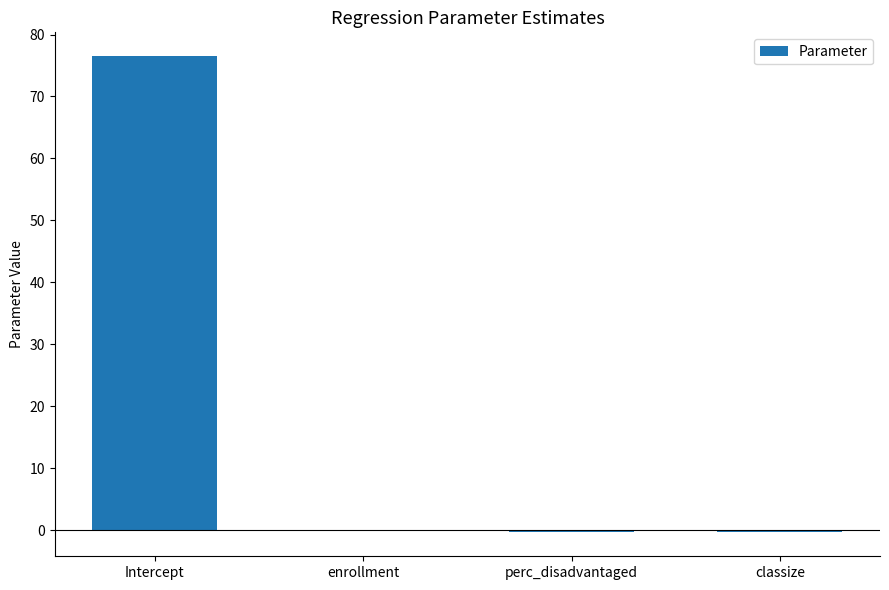

The value at Intercept is 76.5. True or false?

True